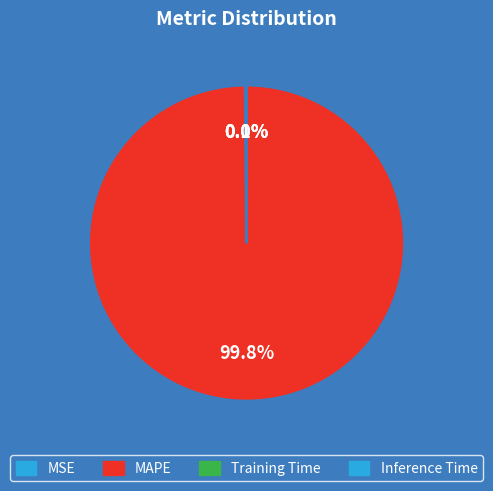

Which category has the smallest portion of the pie?

Inference Time